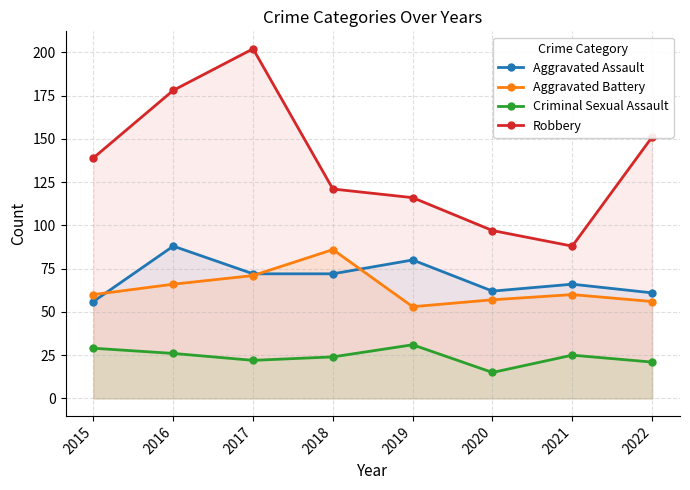

The Robbery series shows 192 at 2018. True or false?

False